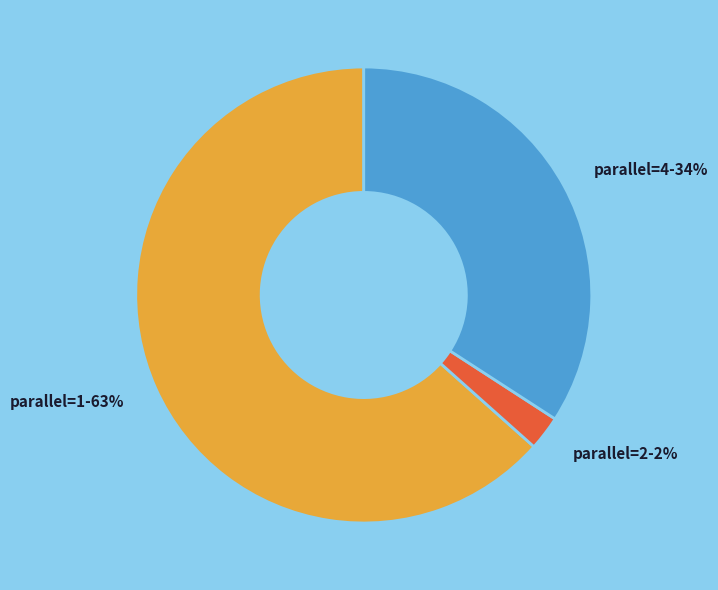

Combined, do parallel=2 and parallel=1 account for over 50%?

Yes